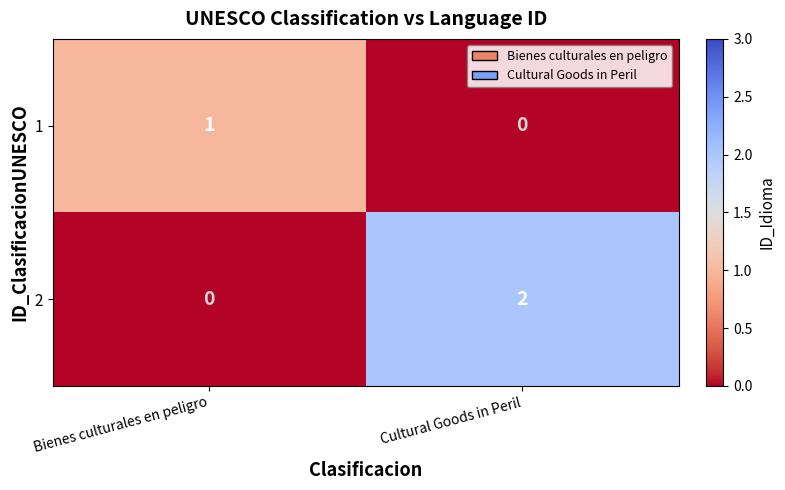

At which label does 2 reach its minimum?

Bienes culturales en peligro